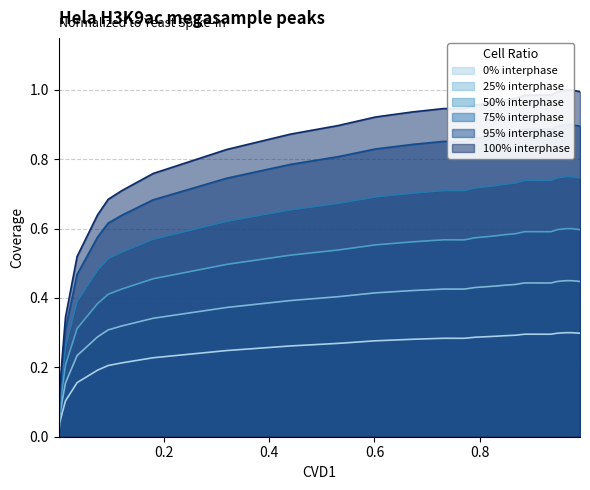

What is the change in value from 0.9013 to 0.0943?

-0.1